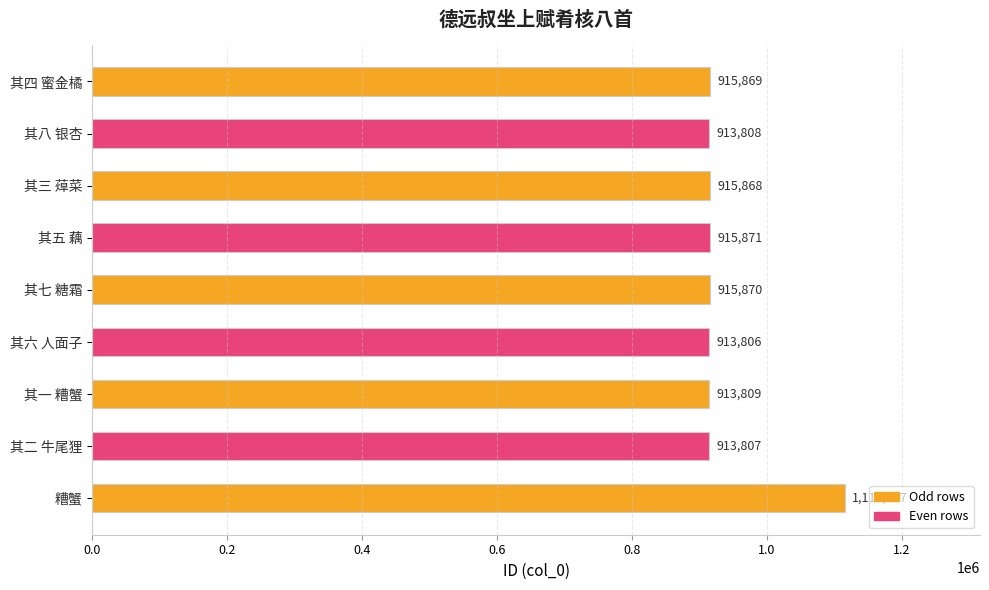

Reading bottom to top, what are all the values shown in this chart?

糟蟹=1115497	其二 牛尾狸=913807	其一 糟蟹=913809	其六 人面子=913806	其七 糖霜=915870	其五 藕=915871	其三 蔊菜=915868	其八 银杏=913808	其四 蜜金橘=915869